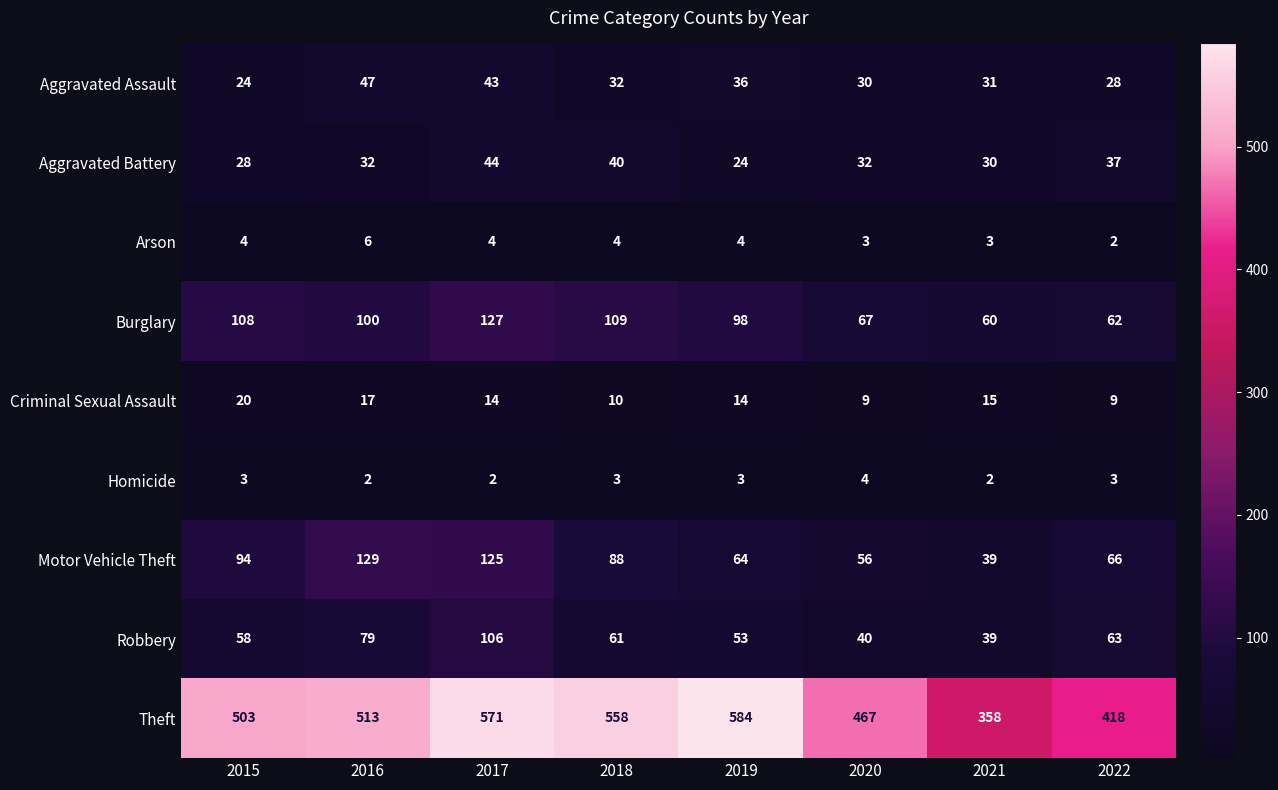

Which series has the largest range (max minus min)?

Theft